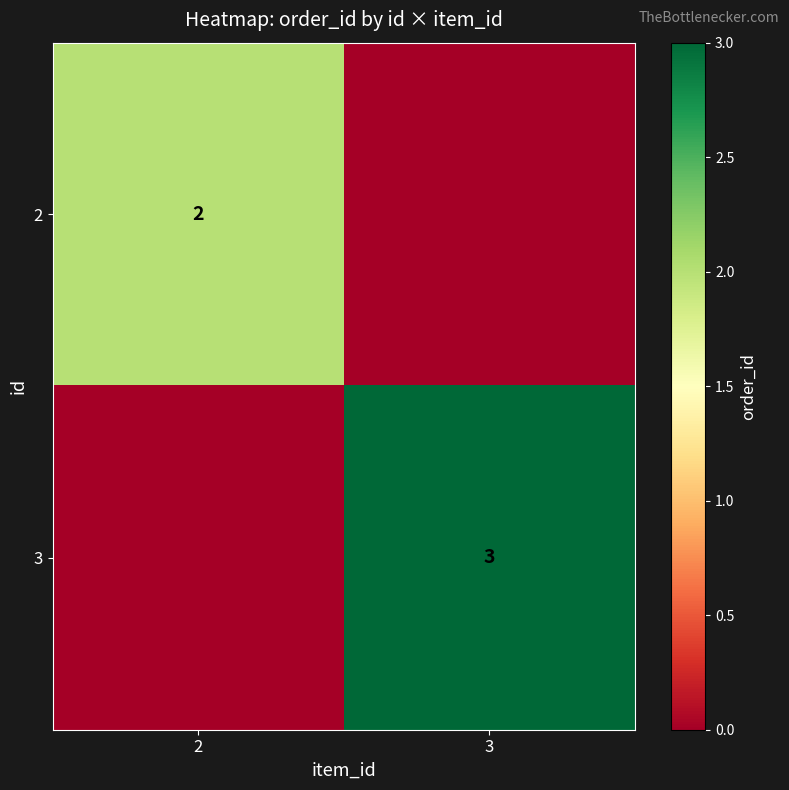

The value of 2 at 2 is 3. True or false?

False